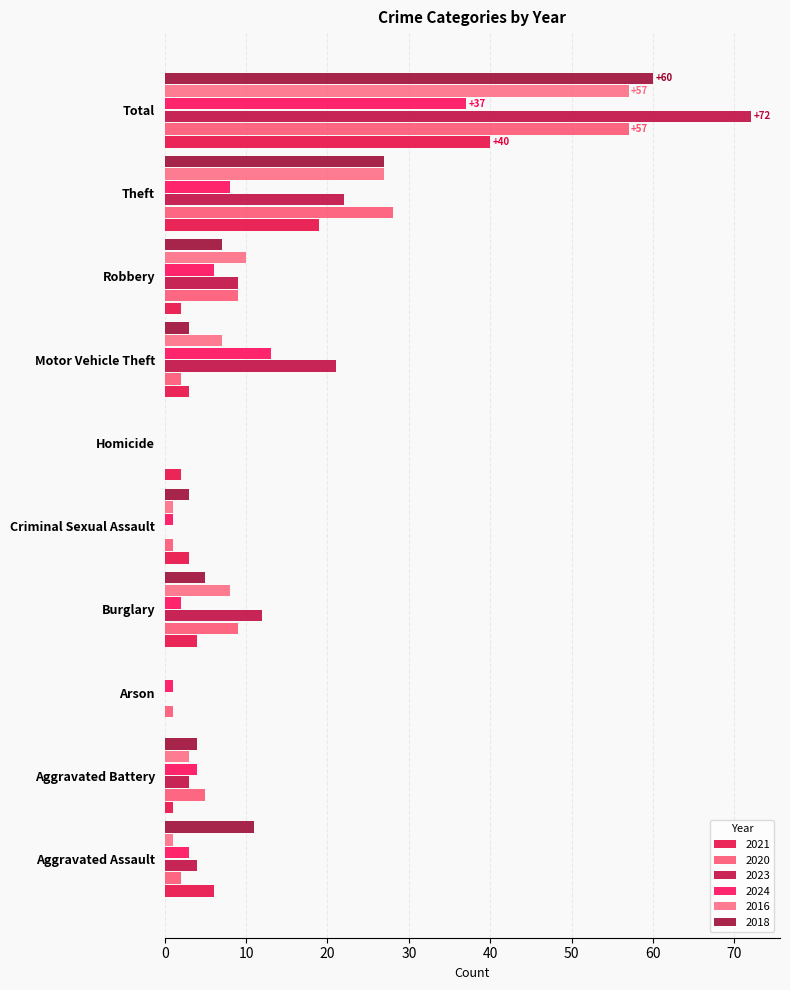

Where is 2023 nearest to the value 36?

Theft